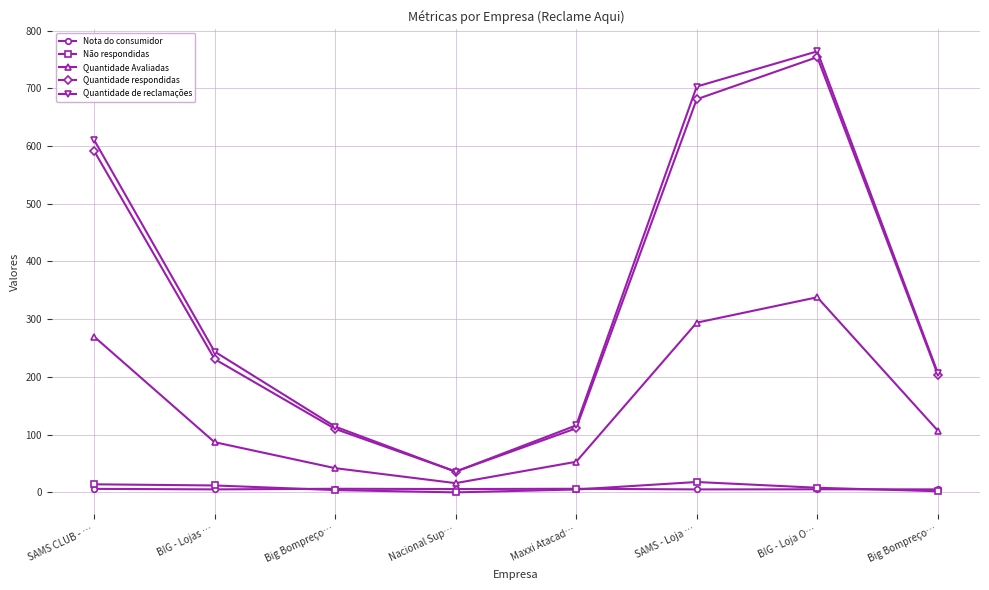

Is this an area chart (filled region under the line)?

No